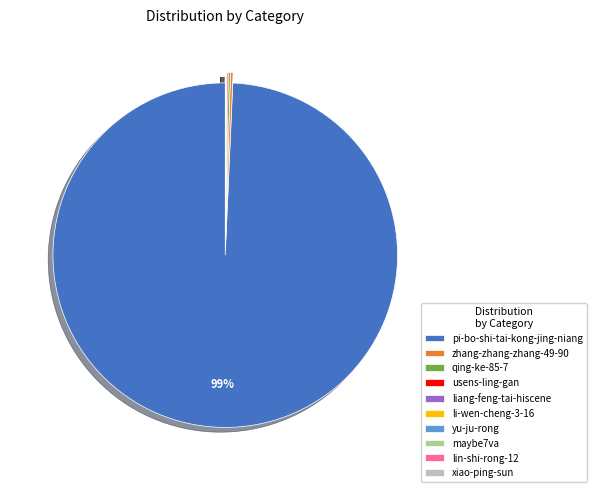

To the nearest percent, what is the average slice percentage?

10%